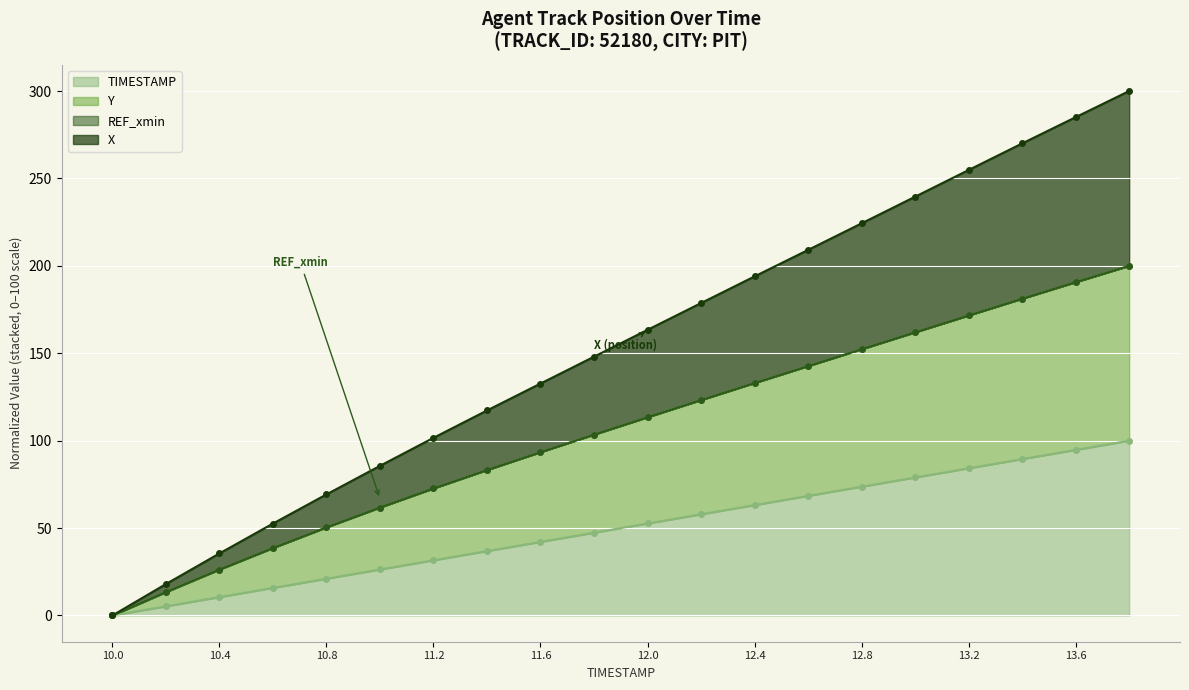

The TIMESTAMP series shows 157.4 at 13.6. True or false?

False